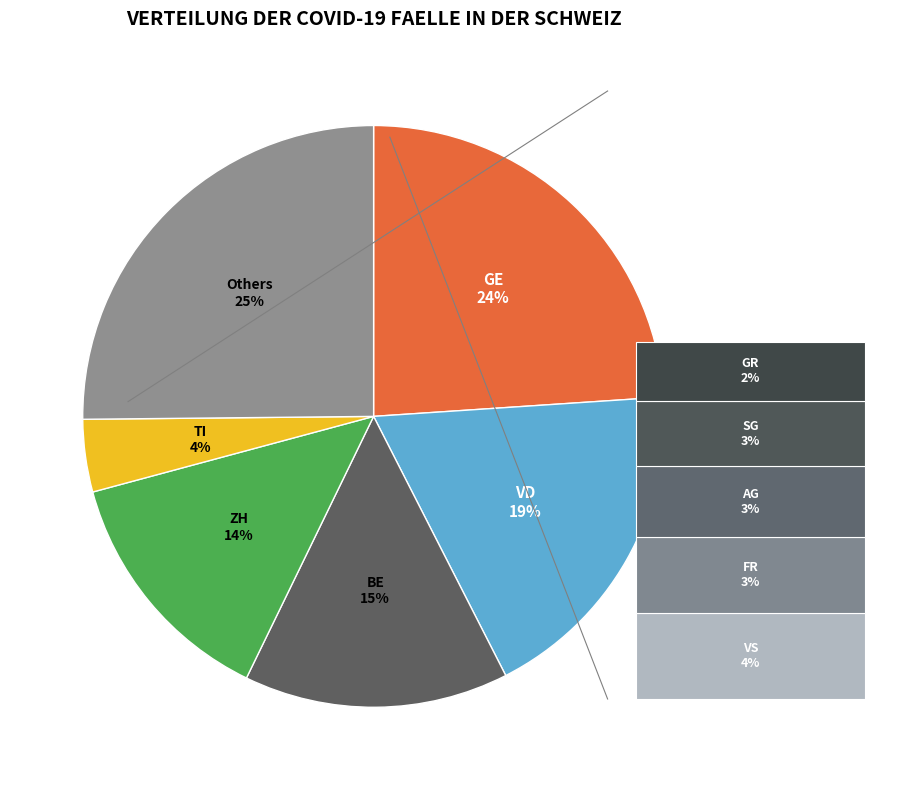

Which category has the biggest portion of the pie?

GE